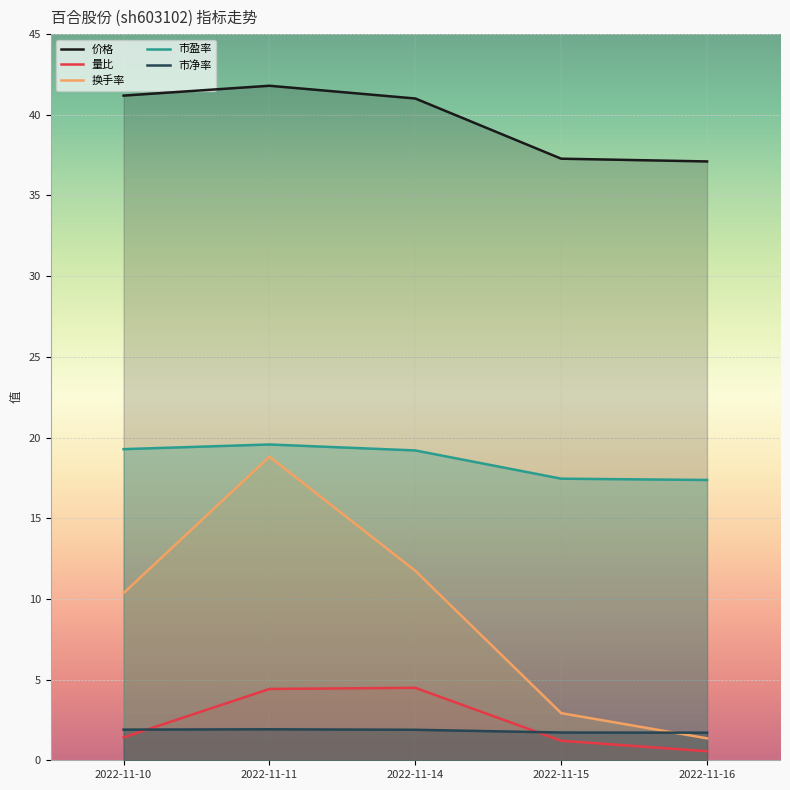

What is the highest value of the 市净率 series?

1.9